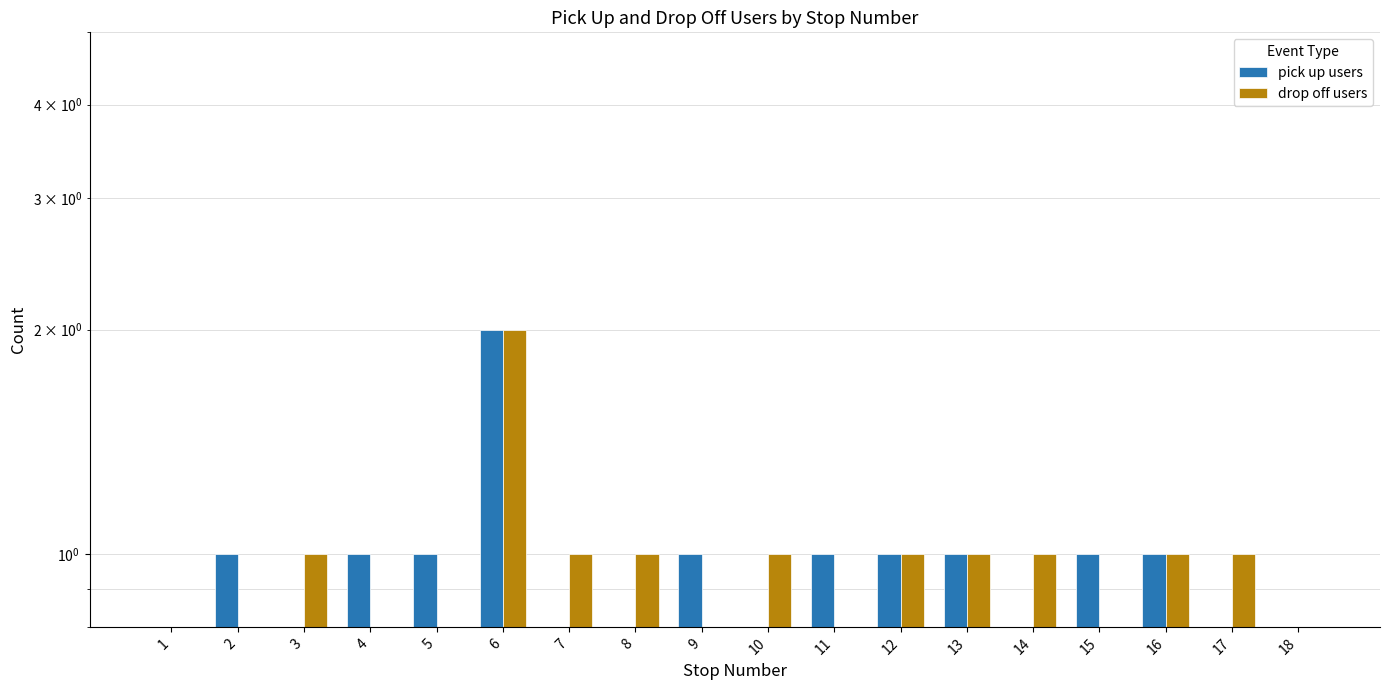

Reading right to left, what are all the values shown in this chart?

pick up users: 18=0	17=0	16=1	15=1	14=0	13=1	12=1	11=1	10=0	9=1	8=0	7=0	6=2	5=1	4=1	3=0	2=1	1=0
drop off users: 18=0	17=1	16=1	15=0	14=1	13=1	12=1	11=0	10=1	9=0	8=1	7=1	6=2	5=0	4=0	3=1	2=0	1=0